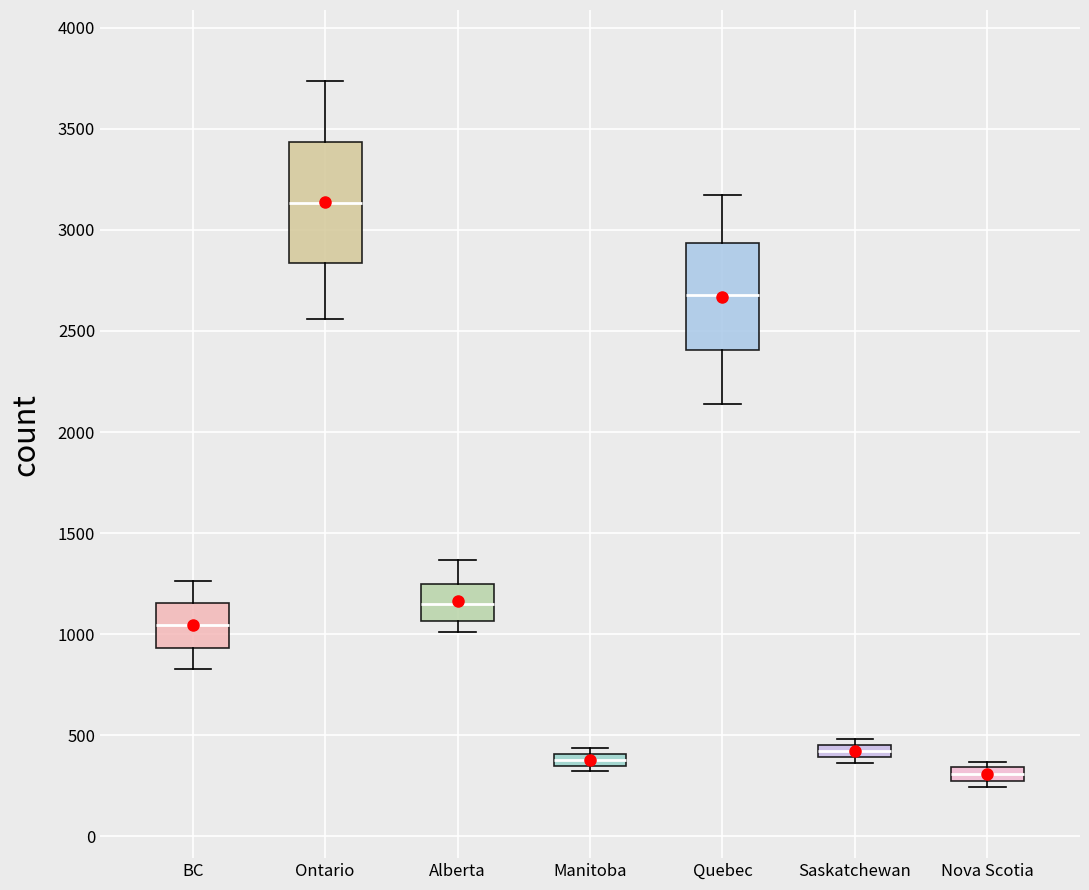

Where does the upper whisker of the box for Ontario end on the y-axis? The values are not printed on the chart, so give them approximately, as read against the axis.

3750